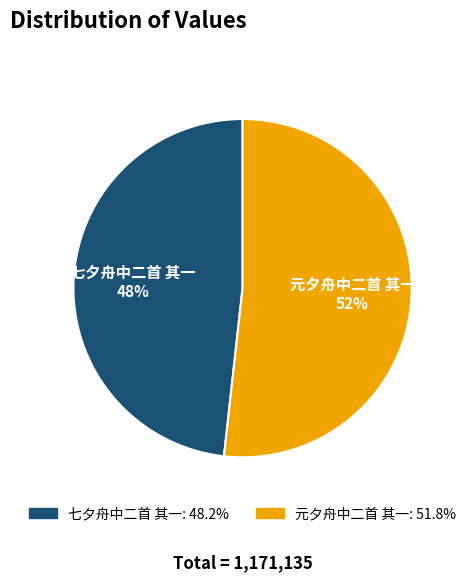

To the nearest percent, what percentage of the pie is 元夕舟中二首 其一?

52%